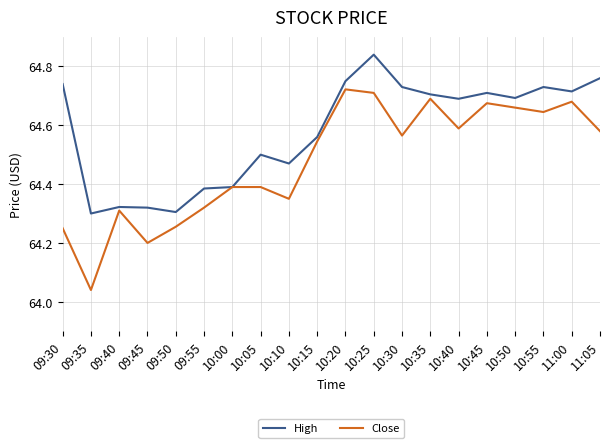

True or false: Close has a value of 64.2 at 09:30.

True